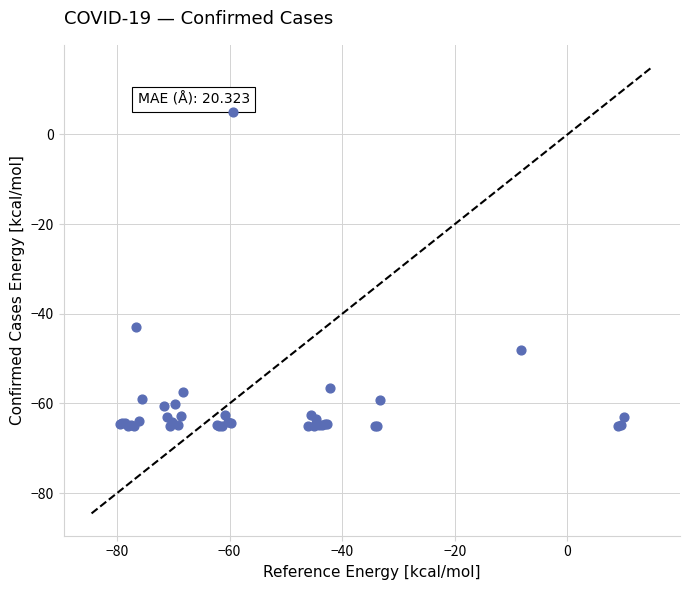

What Y value in the scatter plot is closest to -29?

-42.9